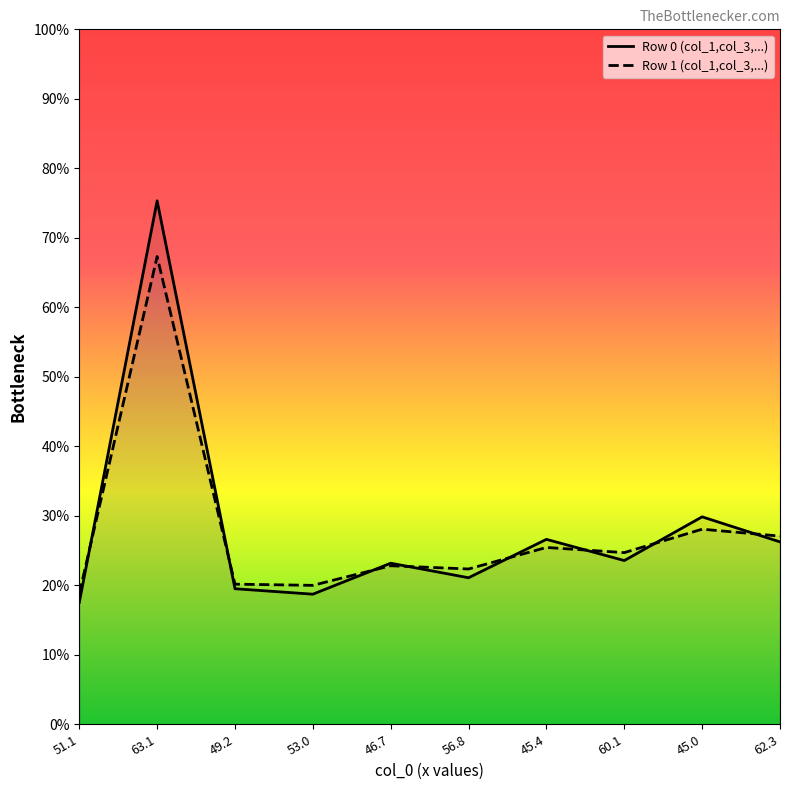

What are all the series names shown in the legend?

Row 0 (col_1,col_3,...), Row 1 (col_1,col_3,...)